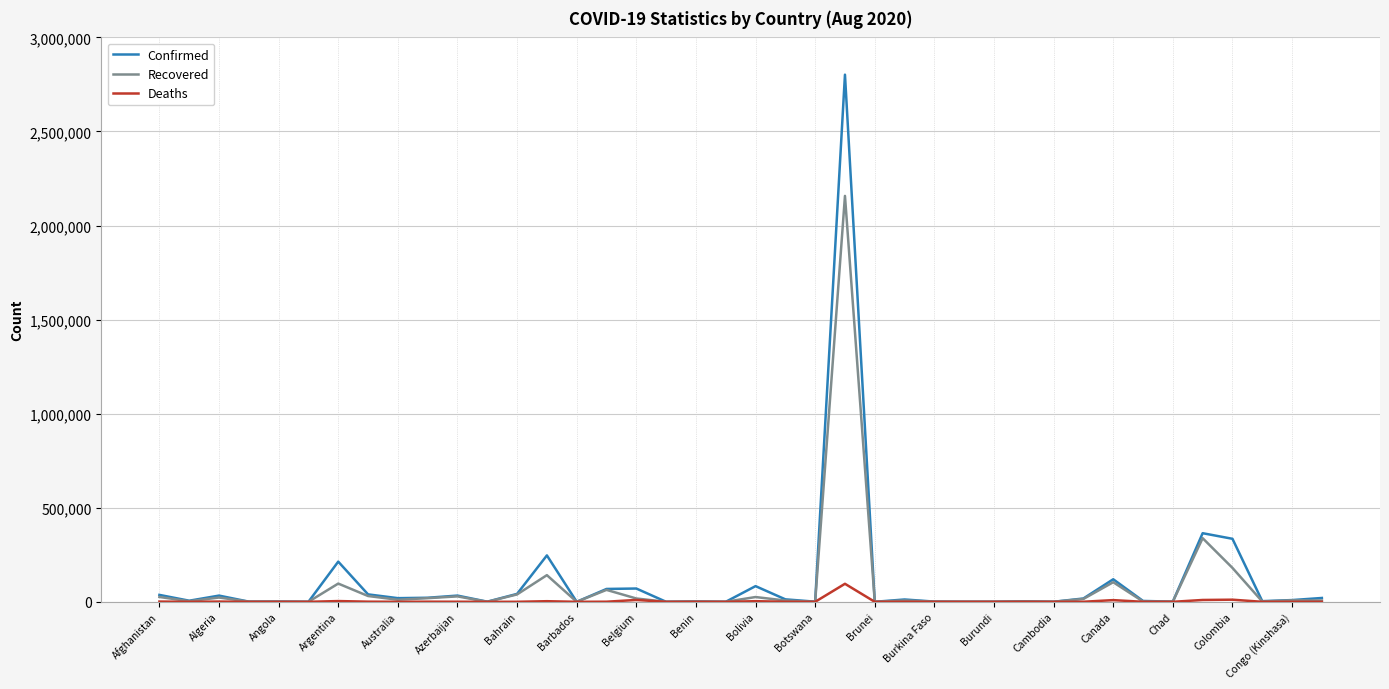

Which series has the widest spread of values?

Confirmed